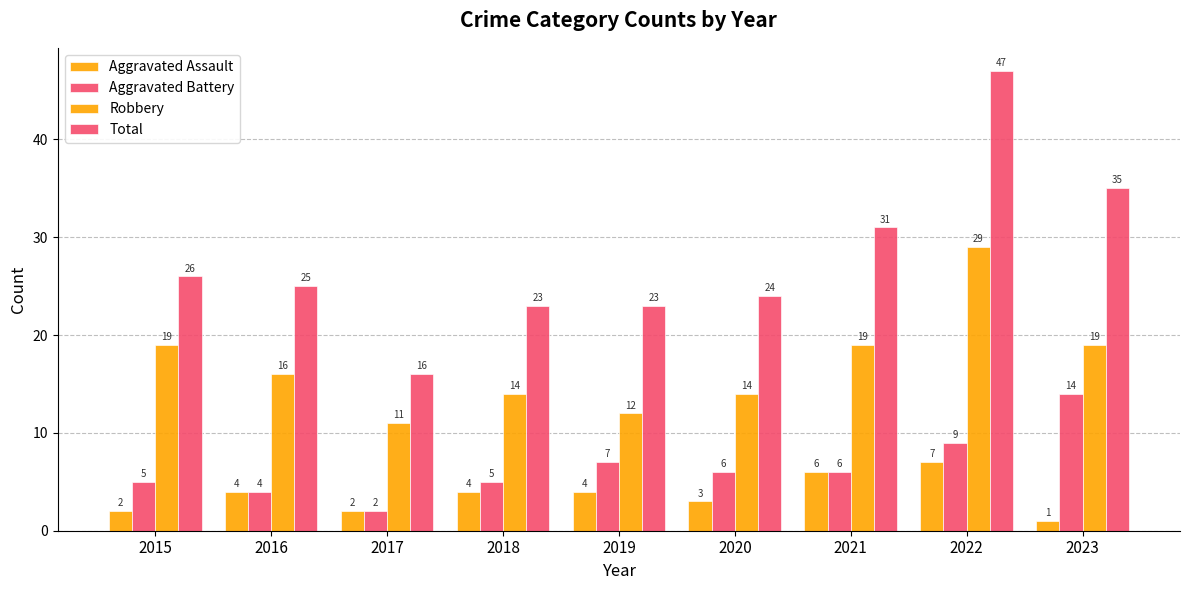

What is the value of the Robbery bar at the 1st from the left?

19